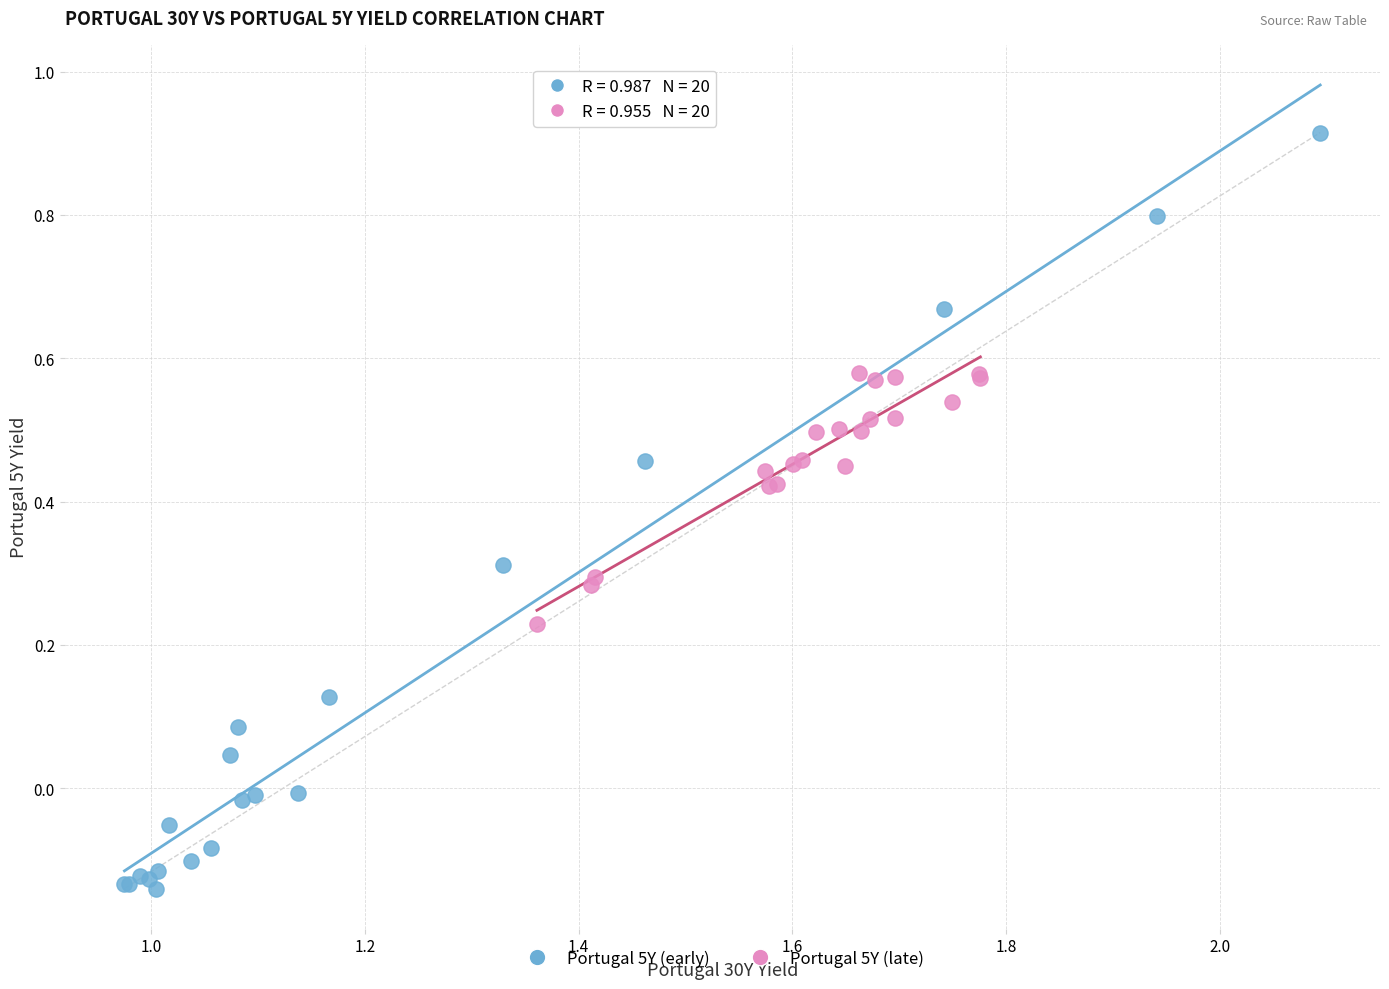

Which series has the widest spread of Y values?

Portugal 5Y (early)